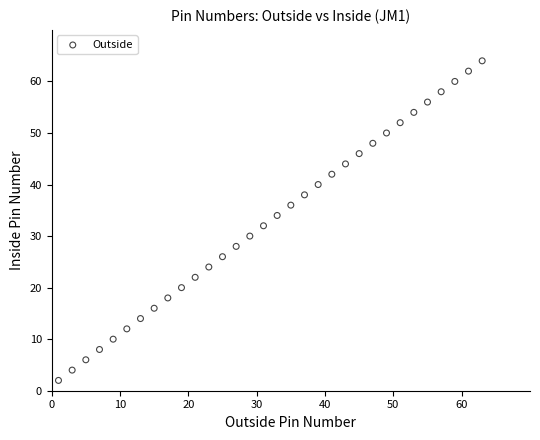

What is the range of Y values (max minus min)?

62